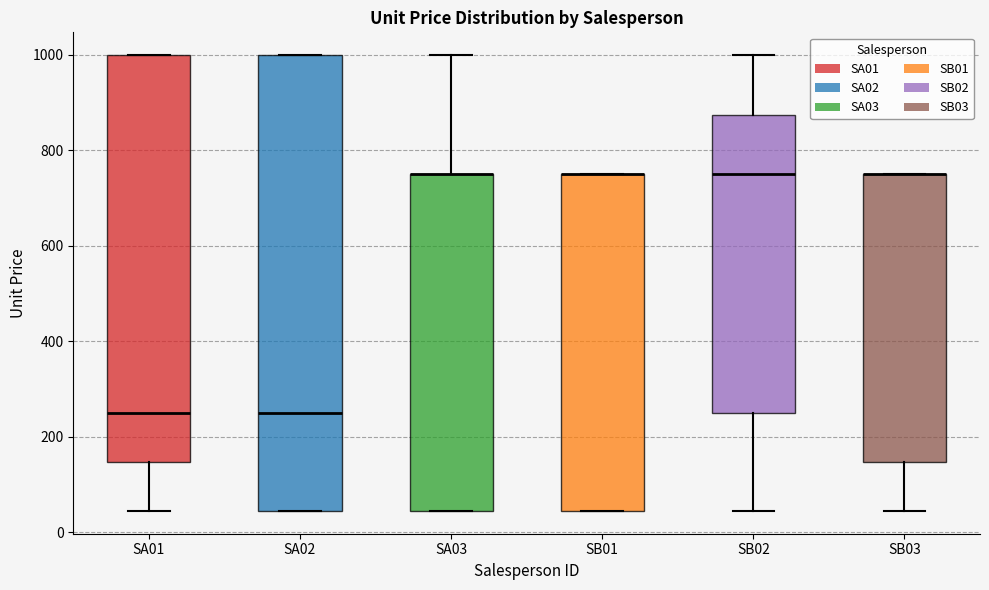

Reading left to right, transcribe this box plot: for each box, give where its median line is, the range the box spans, and where its two whiskers end, as read against the y-axis. The values are not printed on the chart, so give them approximately, as read against the axis.

SA01: median 260, box 140 to 1000, whiskers 40 to 1000
SA02: median 260, box 40 to 1000, whiskers 40 to 1000
SA03: median 760 (drawn on the box's upper edge), box 40 to 760, whiskers 40 to 1000
SB01: median 760 (drawn on the box's upper edge), box 40 to 760, whiskers 40 to 760
SB02: median 760, box 260 to 880, whiskers 40 to 1000
SB03: median 760 (drawn on the box's upper edge), box 140 to 760, whiskers 40 to 760